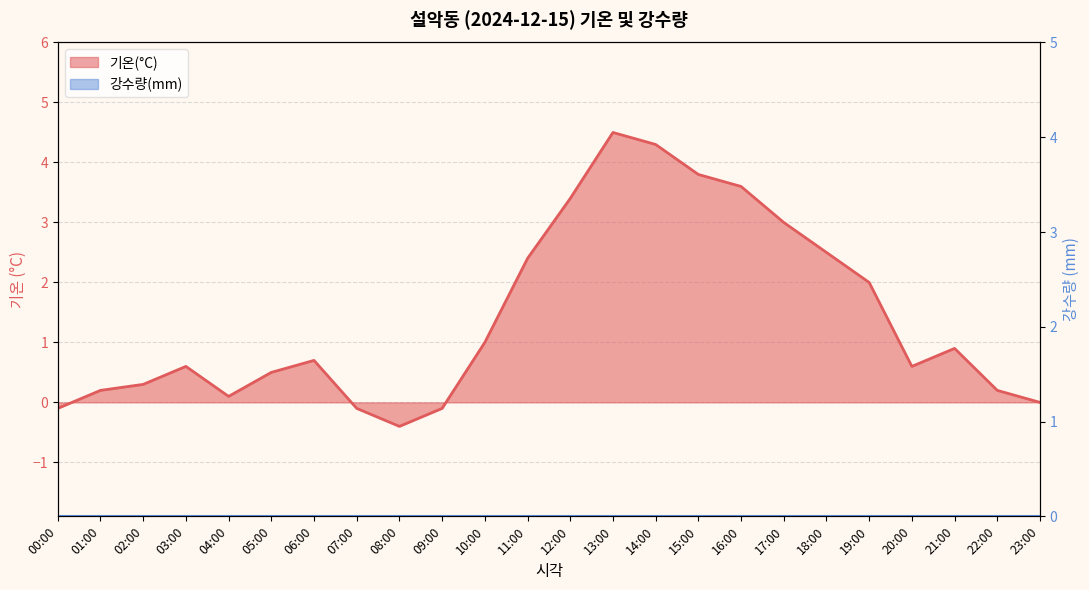

What is the approximate value at 16:00?

3.6